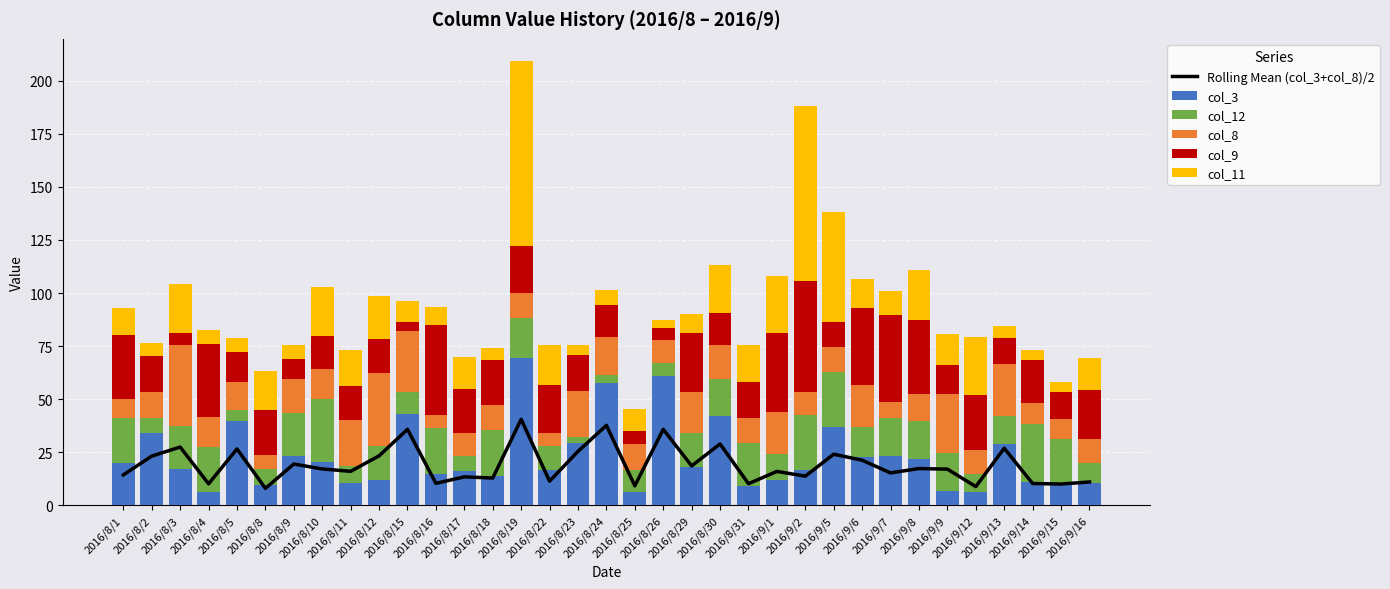

How many data points does each series have?

35